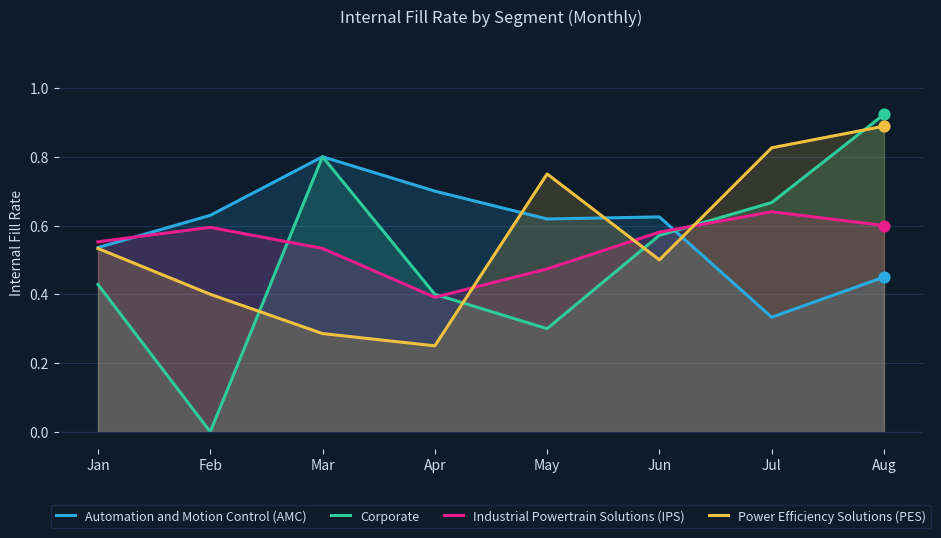

Which series has the largest total across all categories?

Automation and Motion Control (AMC)